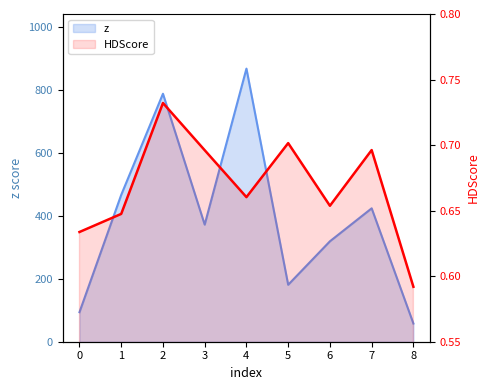

What is the highest value of the z series?

867.6